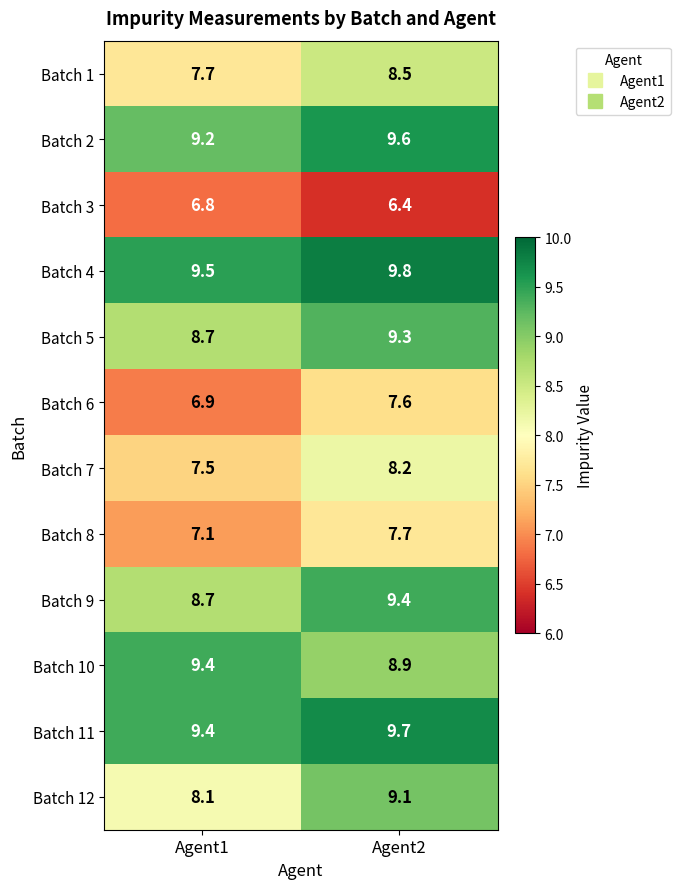

Which category has the lowest value across all series?

Agent2